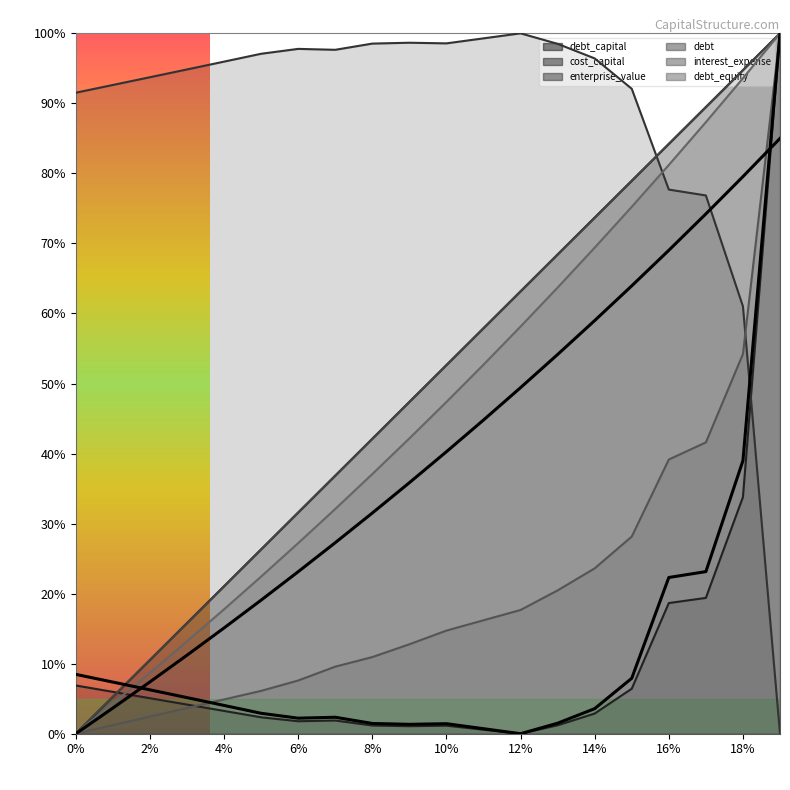

Rank the categories by interest_expense value from highest to lowest.

0.19, 0.18, 0.17, 0.16, 0.15, 0.14, 0.13, 0.12, 0.11, 0.1, 0.09, 0.08, 0.07, 0.06, 0.05, 0.04, 0.03, 0.02, 0.01, 0.0